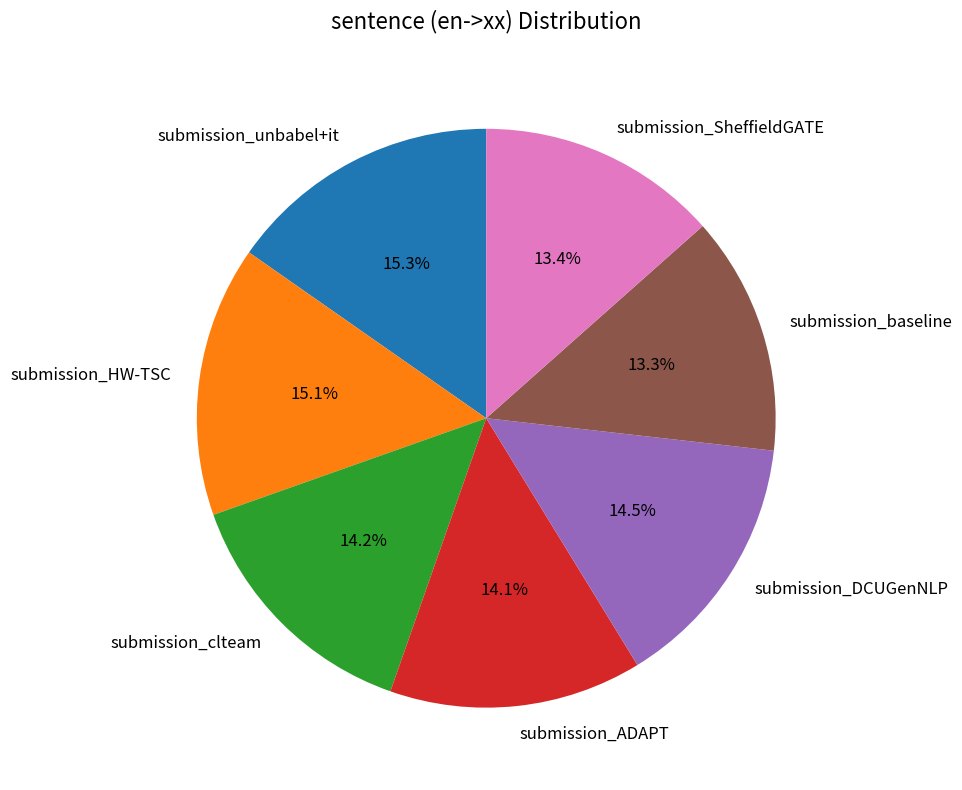

What portion of the pie excludes submission_DCUGenNLP?

85.5%